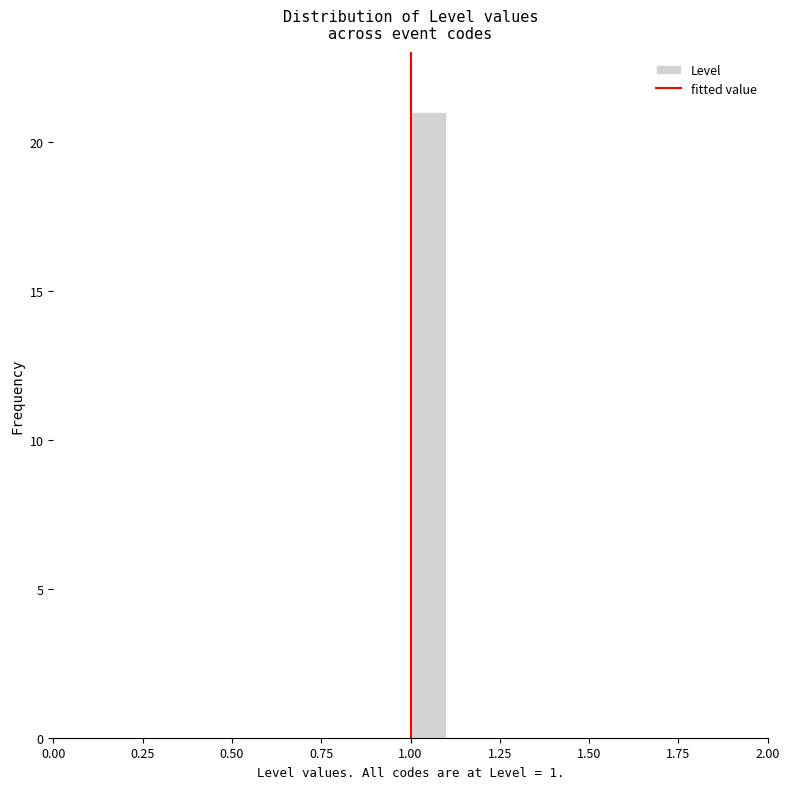

Around what value on the x-axis is the tallest bar? Give the approximate position of its centre, as read against the axis.

1.05